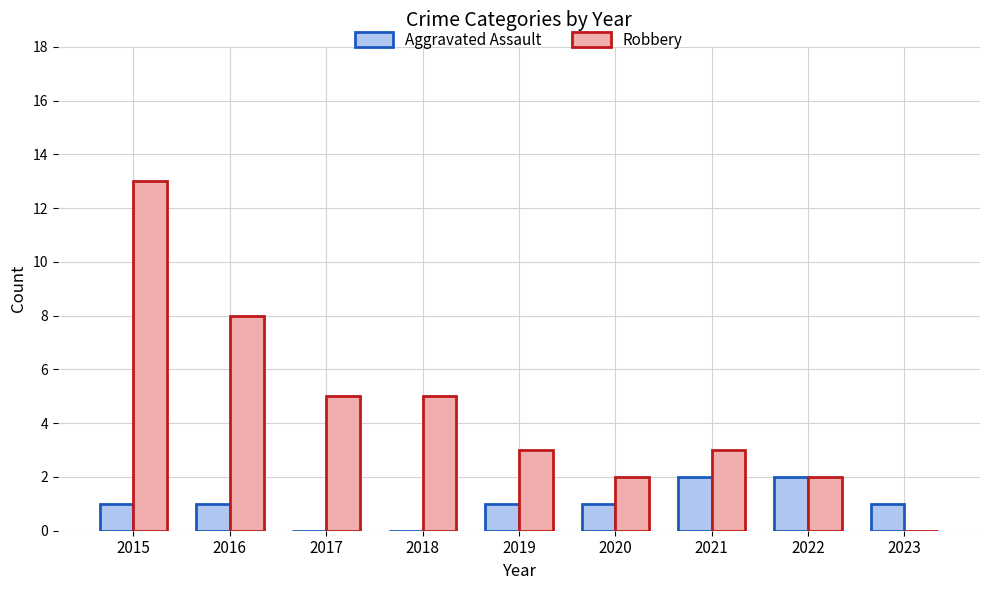

What is the total value across all series at 2018?

5